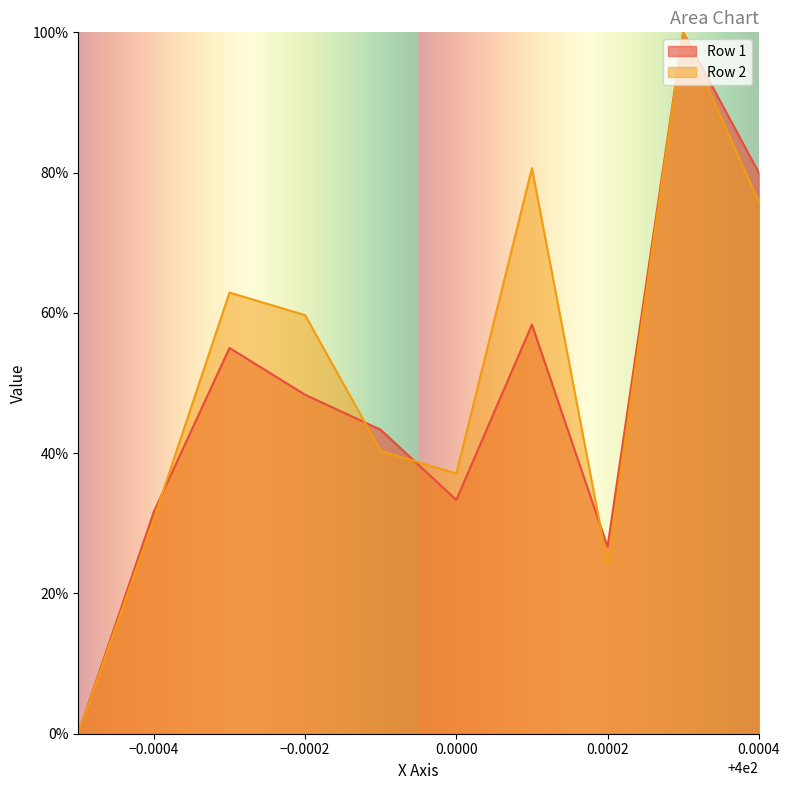

At 0.0004, list the series in order from largest to smallest.

Row 1, Row 2